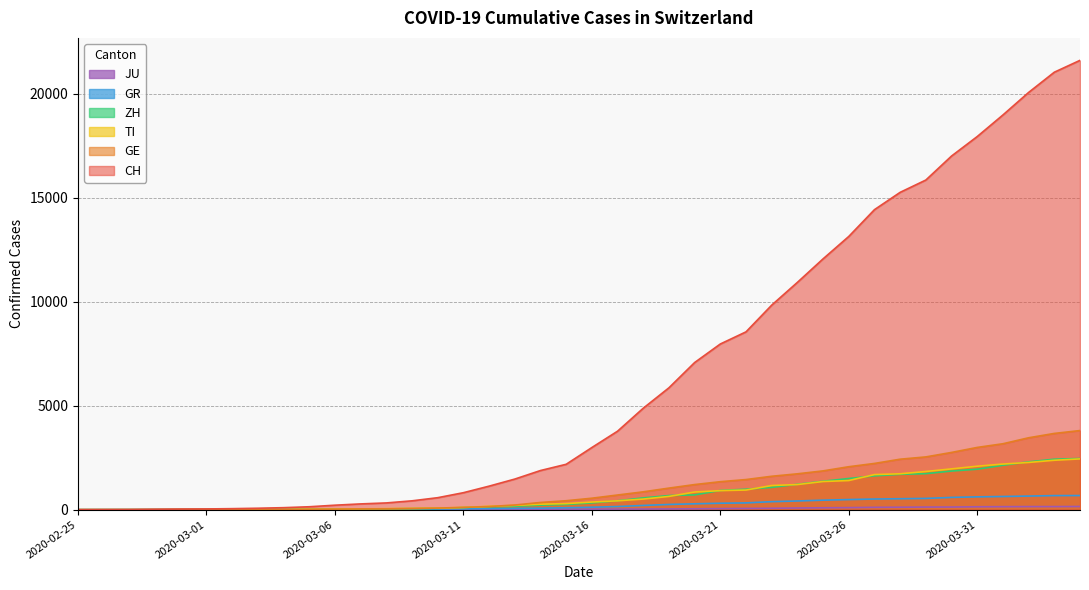

What are all the series names shown in the legend?

CH, TI, ZH, GE, GR, JU